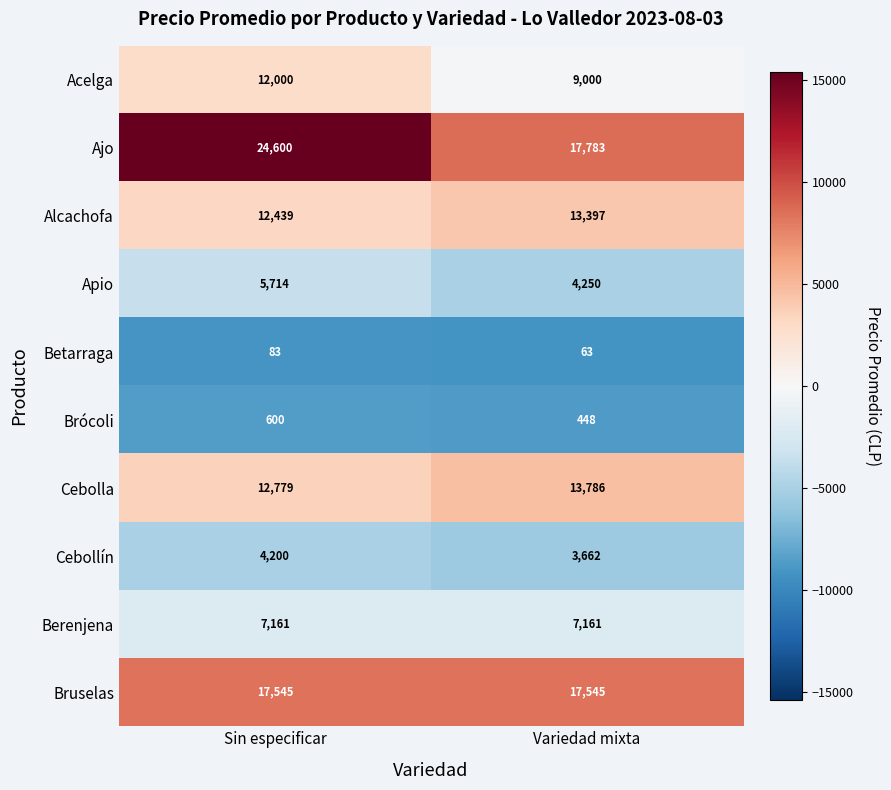

What is the average value of the Brócoli series?

524